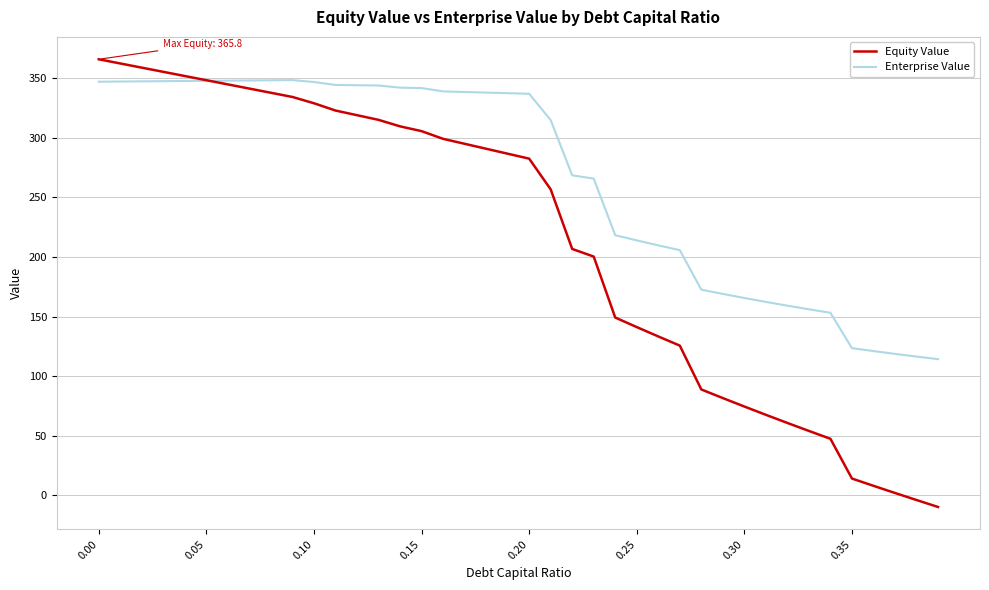

What is the sum of all Equity Value values?

8554.1